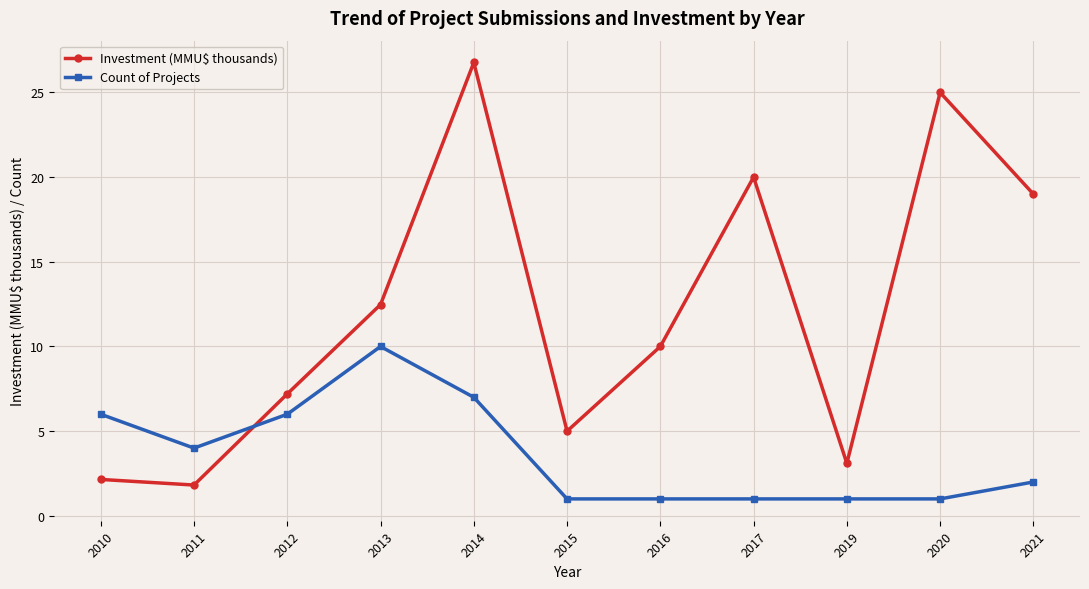

What is the sum of all Investment (MMU$ thousands) values?

132.5